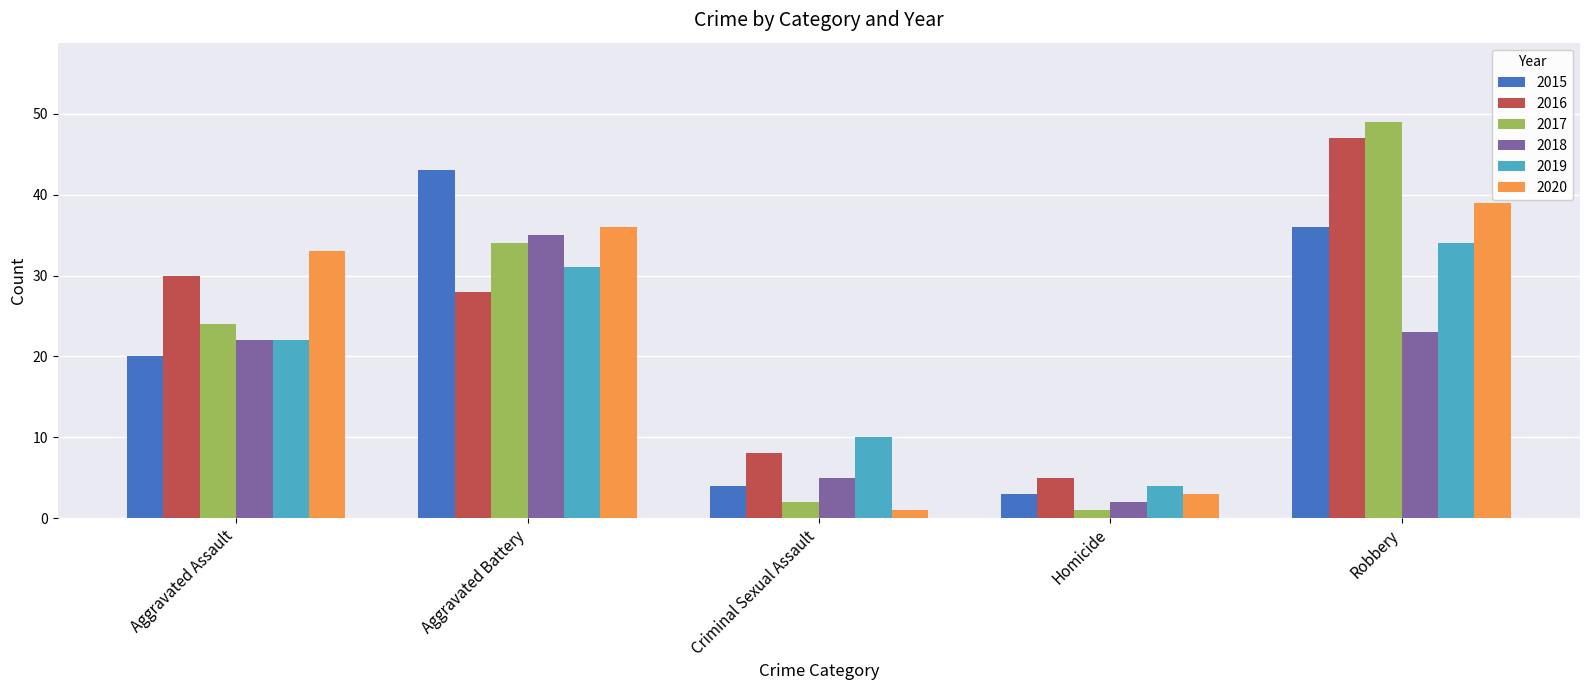

What is the total value across all series at Aggravated Battery?

207